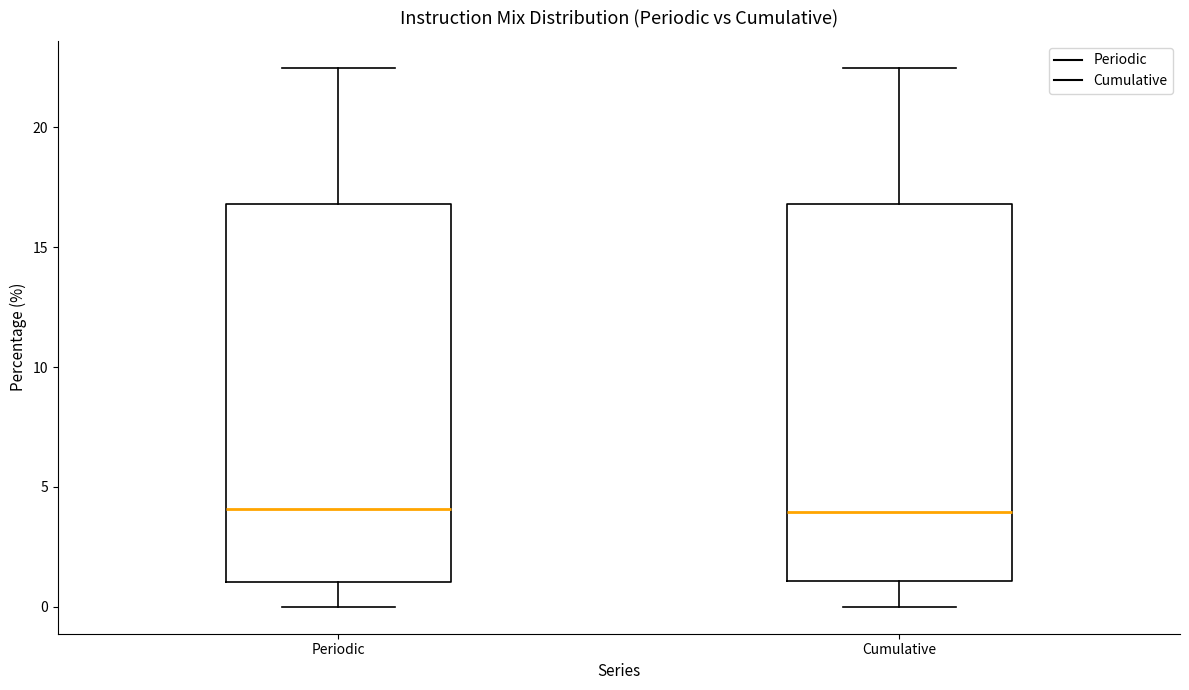

Reading left to right, read every box against the y-axis: the position of its median line, the range the box covers, and the ends of its whiskers. The values are not printed on the chart, so give them approximately, as read against the axis.

Periodic: median 4.0, box 1.0 to 17.0, whiskers 0.0 to 22.5
Cumulative: median 4.0, box 1.0 to 17.0, whiskers 0.0 to 22.5